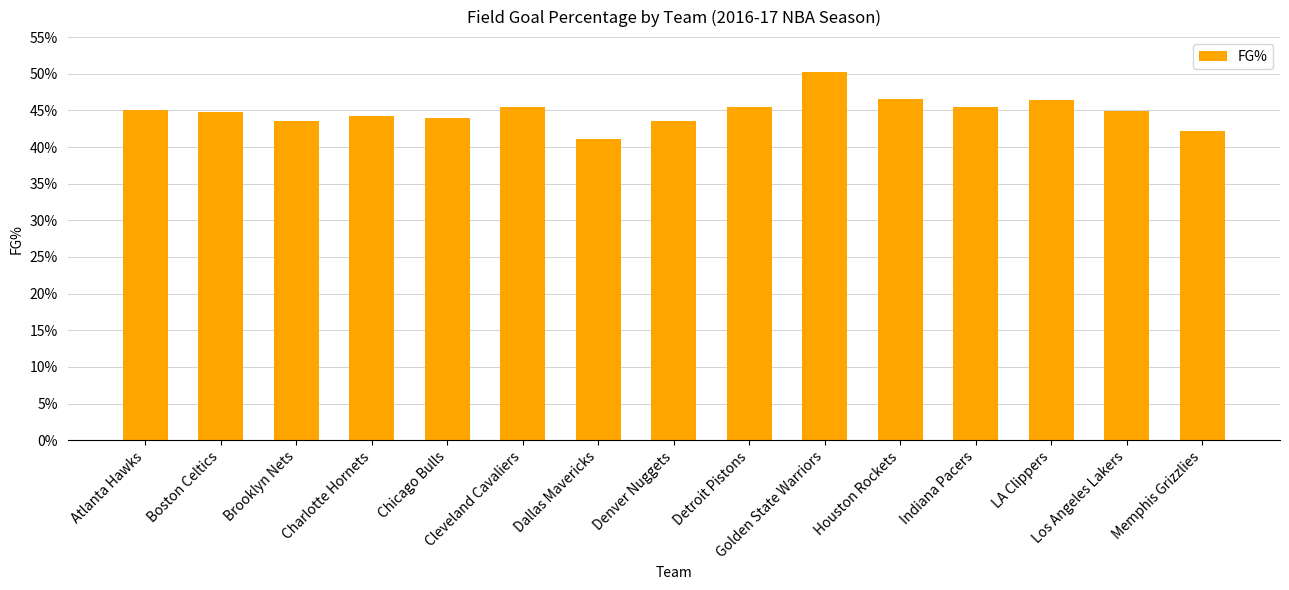

What is the sum of all values?

6.7